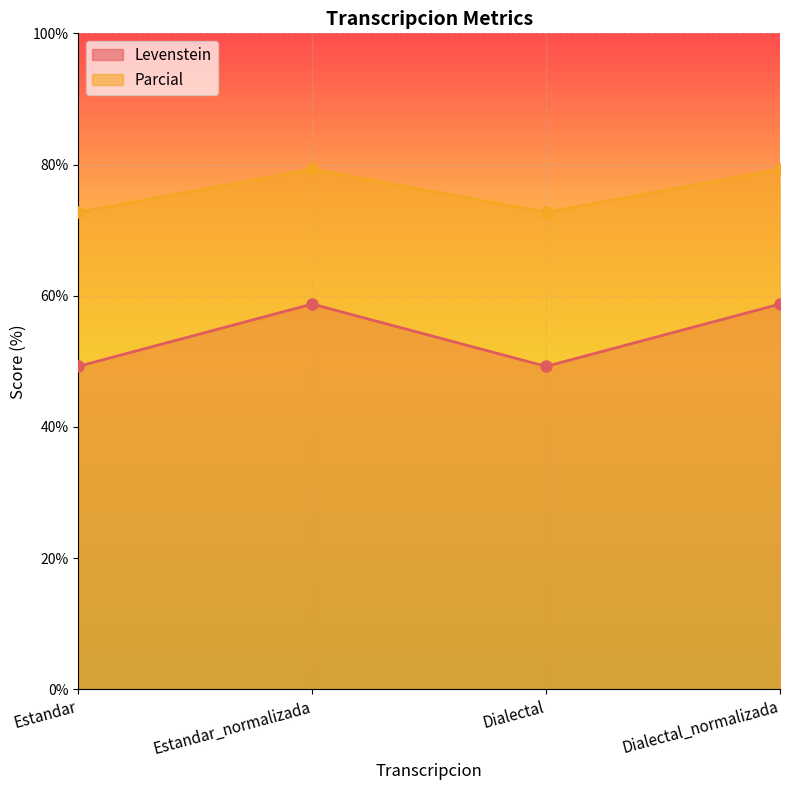

Where does the Parcial series first go above 79?

Estandar_normalizada